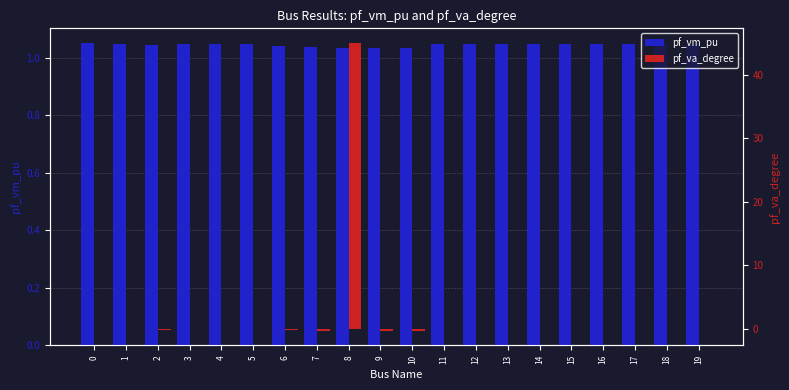

How many values in the pf_va_degree series are below 0?

19